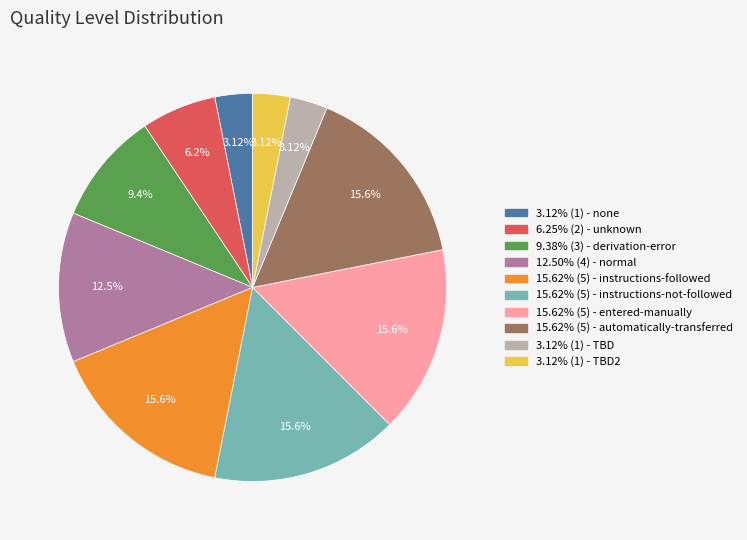

Which has a higher value, 15.62% (5) - automatically-transferred or 6.25% (2) - unknown?

15.62% (5) - automatically-transferred